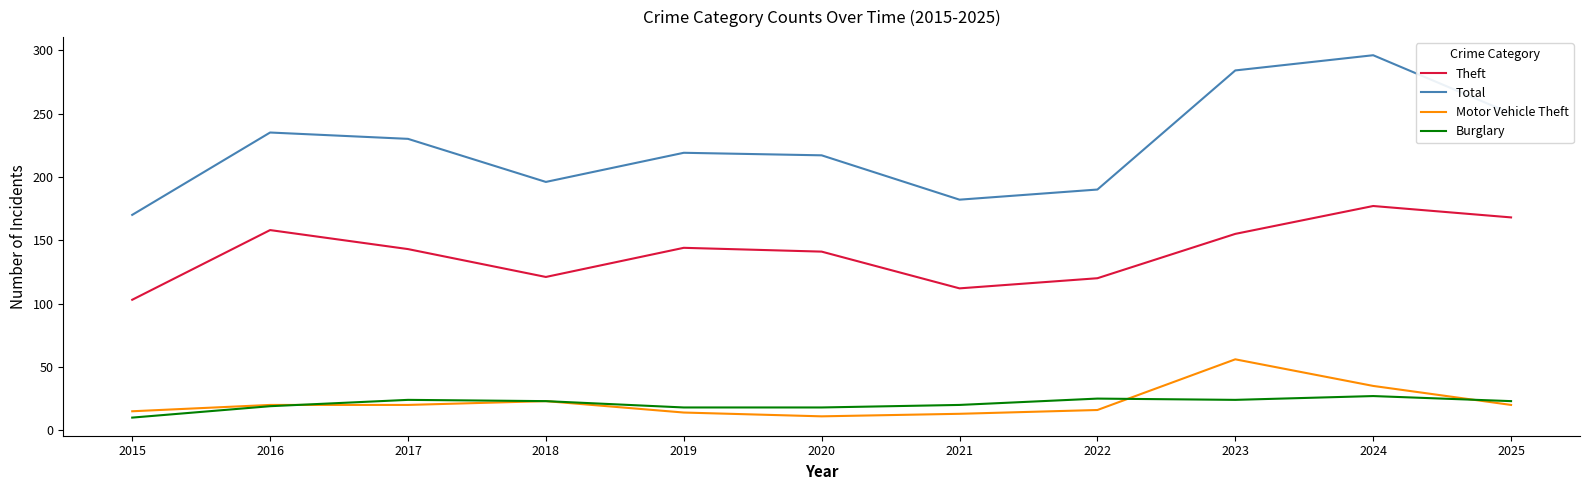

How many interior local valleys does the Total series have?

2